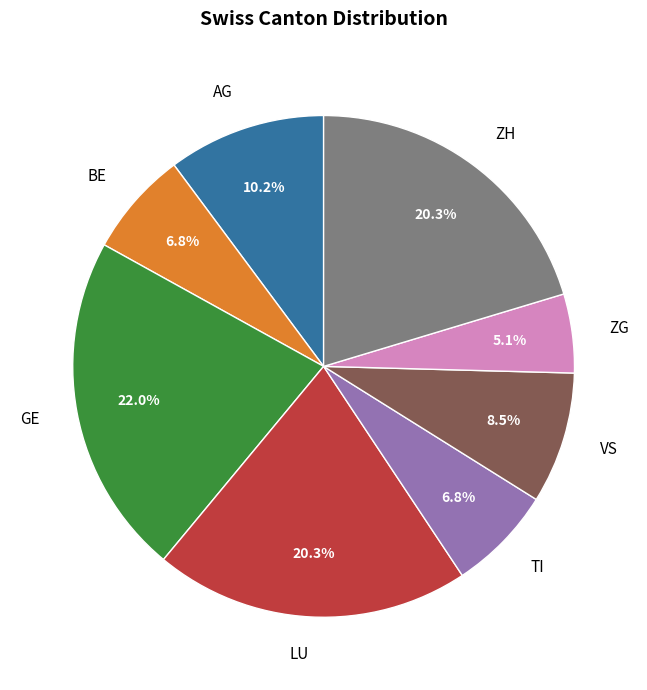

How many segments does this pie chart have?

8